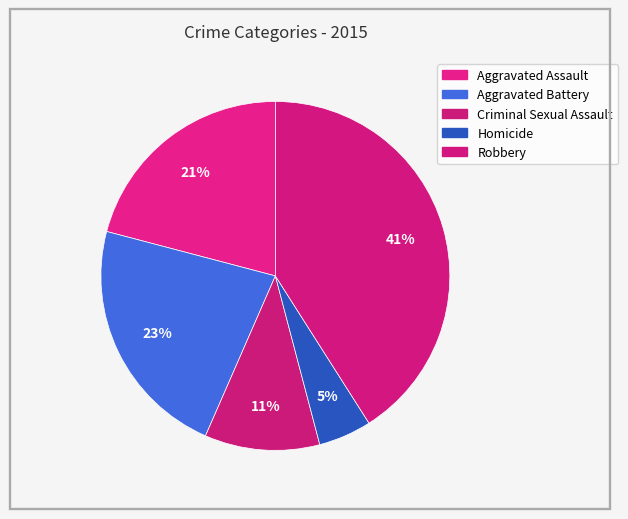

How many slices are in this pie chart?

5